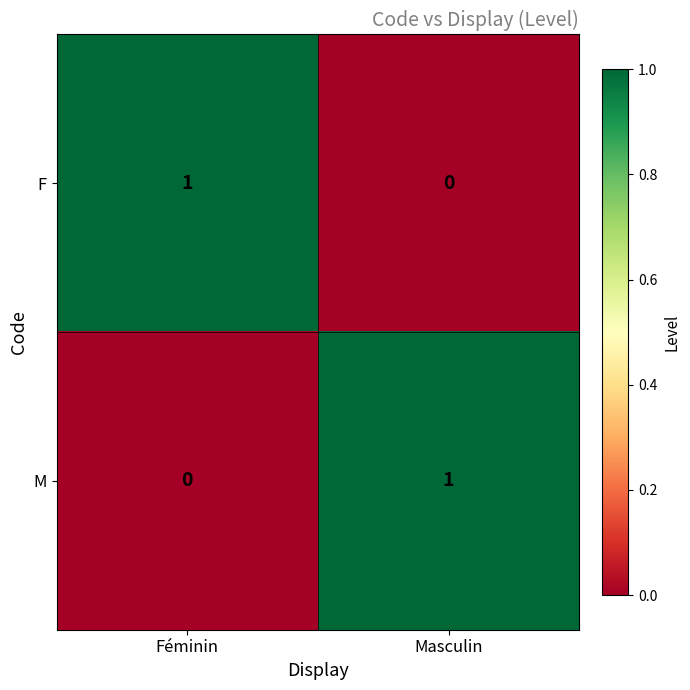

Reading left to right, what are all the values shown in this chart?

F: Féminin=1	Masculin=0
M: Féminin=0	Masculin=1